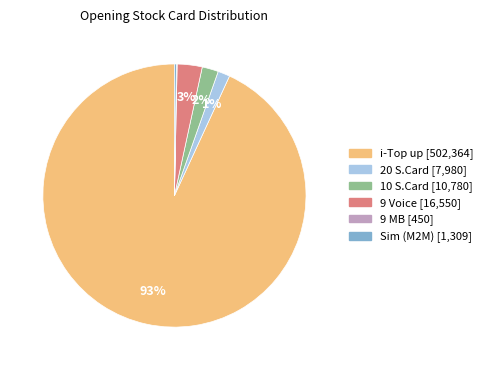

Is there any slice that represents more than half of the pie?

Yes